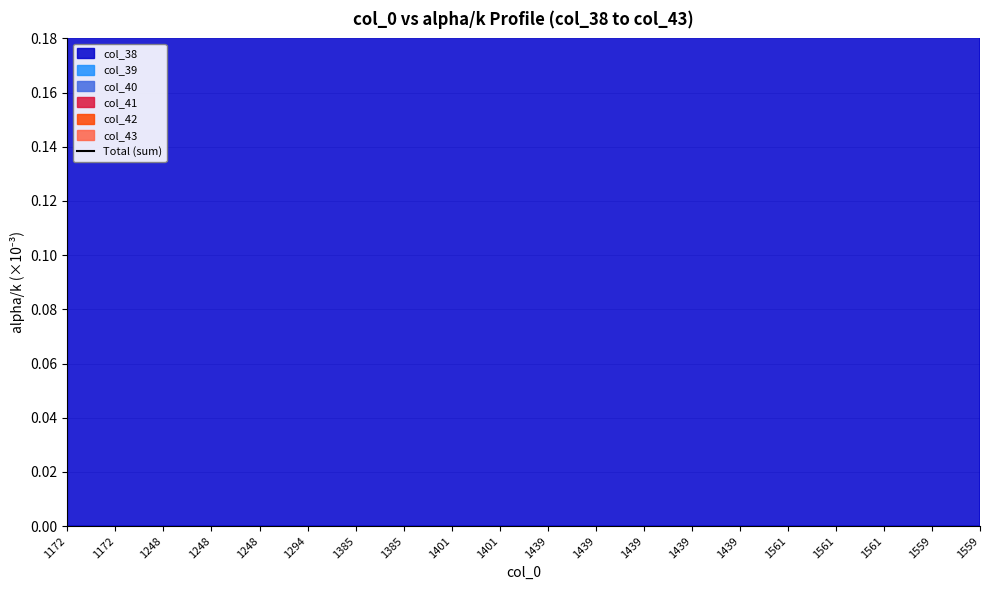

Rank the categories by value from highest to lowest.

1559, 1559, 1561, 1561, 1561, 1439, 1439, 1439, 1439, 1439, 1401, 1401, 1385, 1385, 1294, 1248, 1248, 1248, 1172, 1172